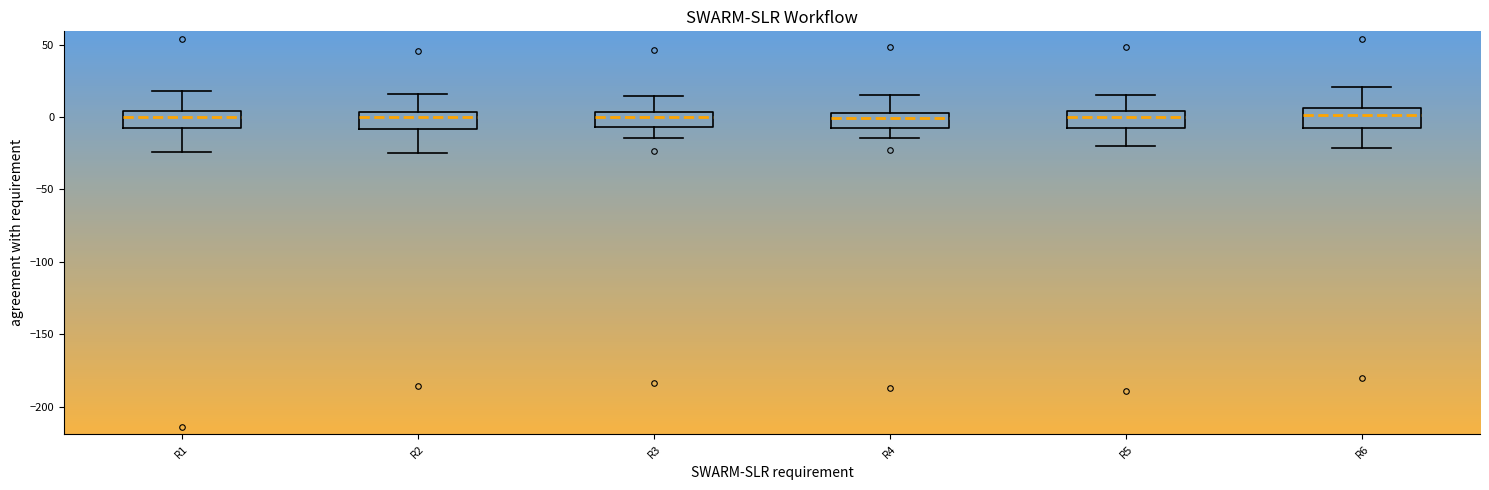

Reading left to right, read every box against the y-axis: the position of its median line, the range the box covers, and the ends of its whiskers. The values are not printed on the chart, so give them approximately, as read against the axis.

R1: median 0, box -5 to 5, whiskers -25 to 20
R2: median 0, box -10 to 5, whiskers -25 to 15
R3: median 0, box -5 to 5, whiskers -15 to 15
R4: median 0, box -5 to 5, whiskers -15 to 15
R5: median 0, box -5 to 5, whiskers -20 to 15
R6: median 0, box -5 to 5, whiskers -20 to 20